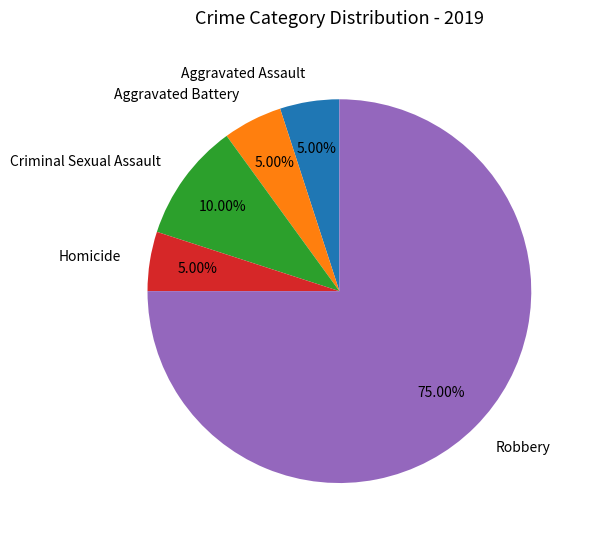

To the nearest percent, what is the average slice percentage?

20%